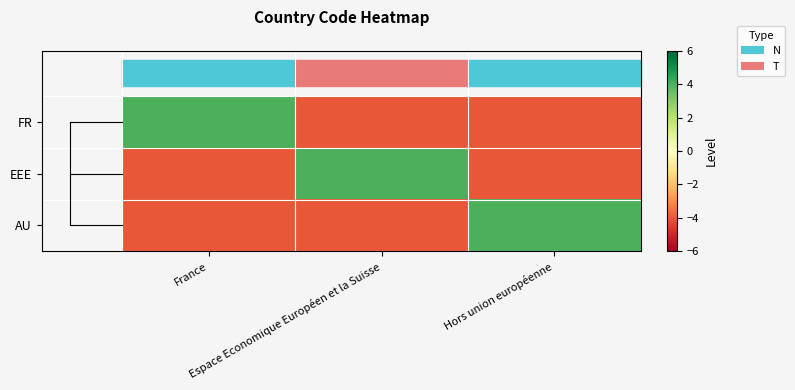

Reading left to right, what are all the values shown in this chart?

FR: France=4	Espace Economique Européen et la Suisse=-4	Hors union européenne=-4
EEE: France=-4	Espace Economique Européen et la Suisse=4	Hors union européenne=-4
AU: France=-4	Espace Economique Européen et la Suisse=-4	Hors union européenne=4